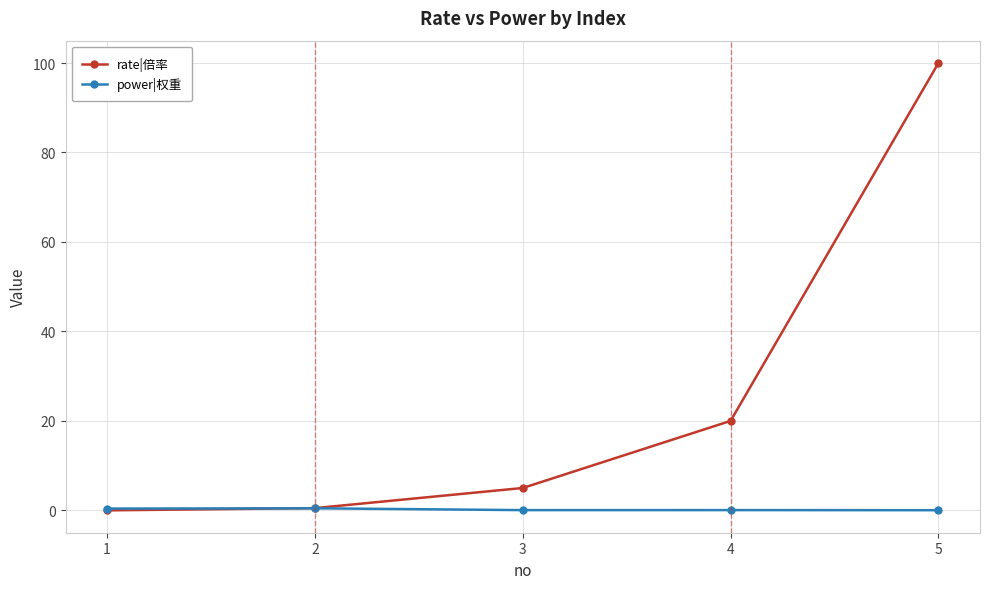

How many times do power|权重 and rate|倍率 cross each other?

1